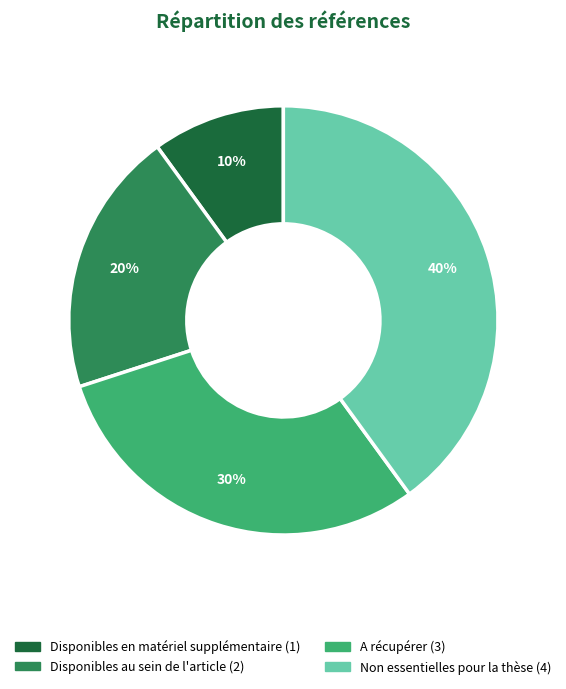

Which slice is the largest?

Non essentielles pour la thèse